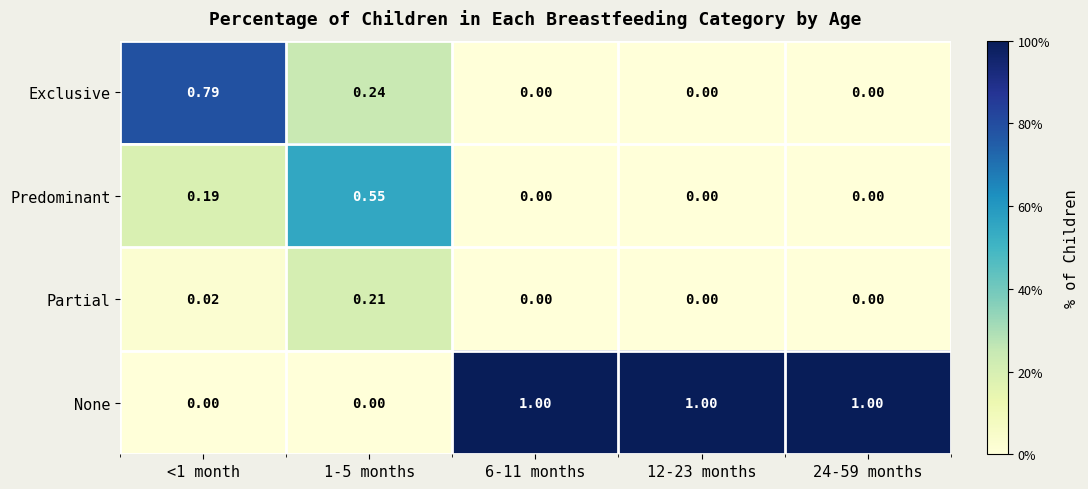

What is the total value across all series at 1-5 months?

1.0